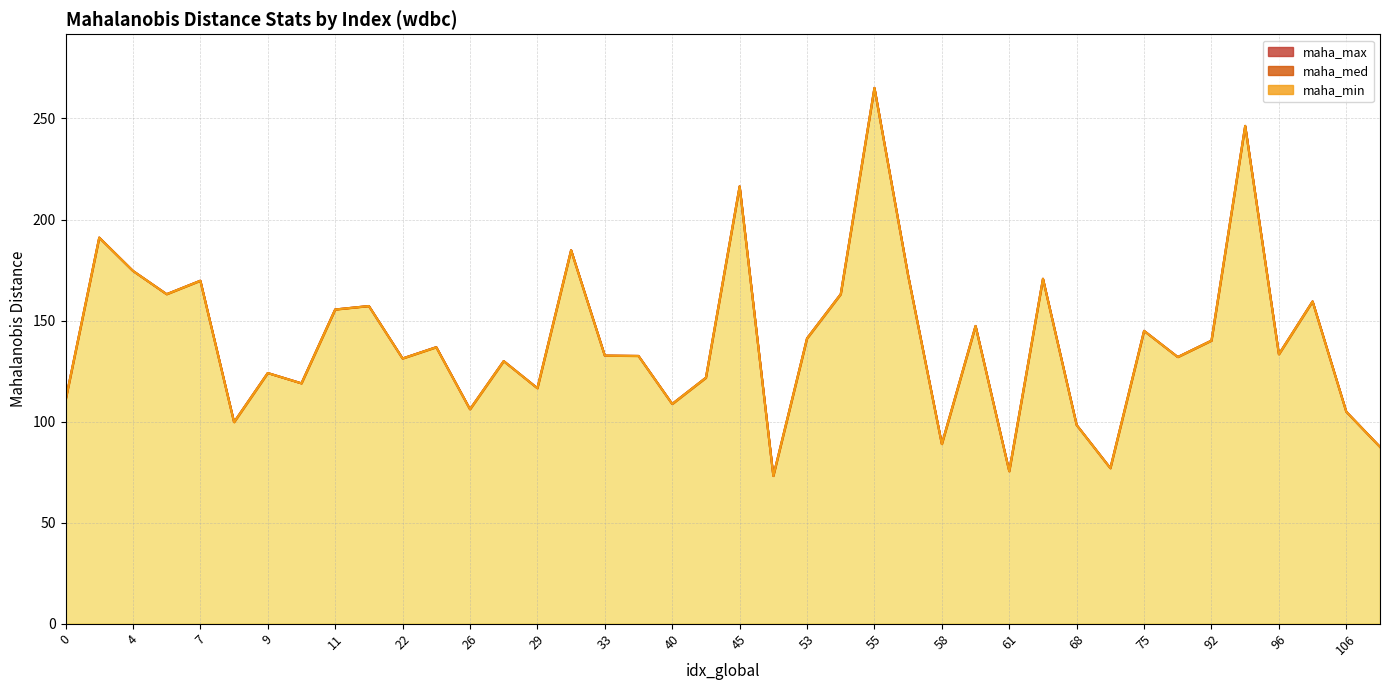

Reading left to right, what are all the values shown in this chart?

maha_min: 0=110.5	3=191.0	4=174.6	5=163.0	7=169.7	8=99.7	9=124.0	10=118.9	11=155.5	13=157.2	22=131.2	24=136.8	26=106.1	28=129.9	29=116.5	32=184.8	33=132.6	37=132.5	40=108.7	43=121.7	45=216.4	52=73.1	53=141.2	54=163.0	55=265.1	56=172.3	58=88.9	60=147.3	61=75.4	65=170.7	68=98.3	72=76.9	75=144.9	85=131.9	92=140.1	95=246.3	96=133.3	102=159.5	106=104.9	108=87.5
maha_med: 0=110.5	3=191.0	4=174.6	5=163.0	7=169.7	8=99.7	9=124.0	10=118.9	11=155.5	13=157.2	22=131.2	24=136.8	26=106.1	28=129.9	29=116.5	32=184.8	33=132.7	37=132.5	40=108.7	43=121.7	45=216.4	52=73.1	53=141.2	54=163.1	55=265.1	56=172.3	58=88.9	60=147.3	61=75.4	65=170.7	68=98.3	72=76.9	75=144.9	85=131.9	92=140.1	95=246.3	96=133.3	102=159.5	106=104.9	108=87.5
maha_max: 0=110.5	3=191.1	4=174.6	5=163.1	7=169.7	8=99.8	9=124.0	10=119.0	11=155.5	13=157.2	22=131.3	24=136.9	26=106.1	28=129.9	29=116.5	32=184.8	33=132.7	37=132.5	40=108.7	43=121.7	45=216.4	52=73.1	53=141.2	54=163.1	55=265.1	56=172.3	58=88.9	60=147.4	61=75.4	65=170.7	68=98.3	72=77.0	75=144.9	85=132.0	92=140.1	95=246.3	96=133.3	102=159.5	106=104.9	108=87.5